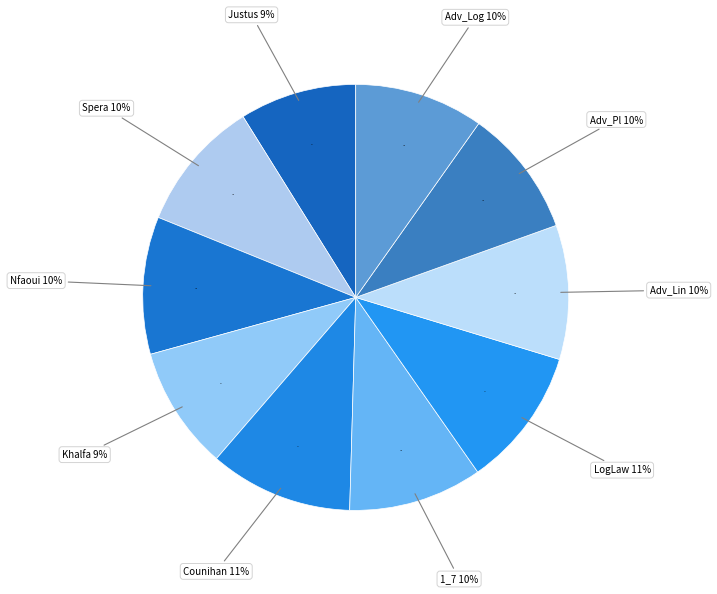

How many slices are in this pie chart?

10